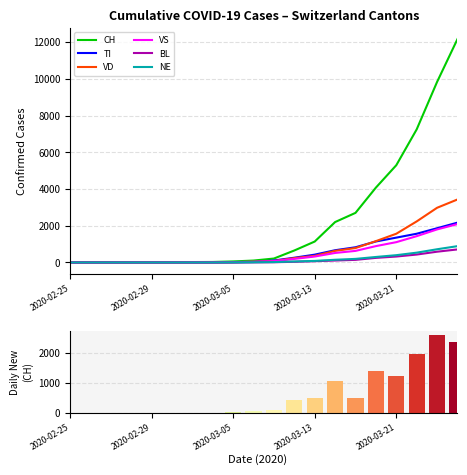

At which label does NE reach its peak?

2020-03-27